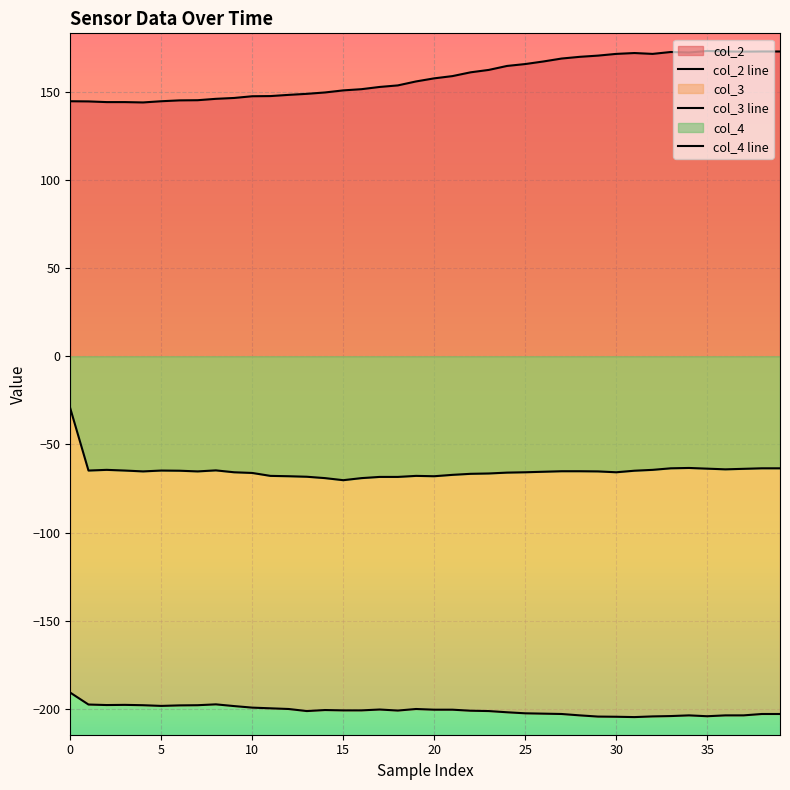

What is the spread (max minus min) of values at 17?

353.1